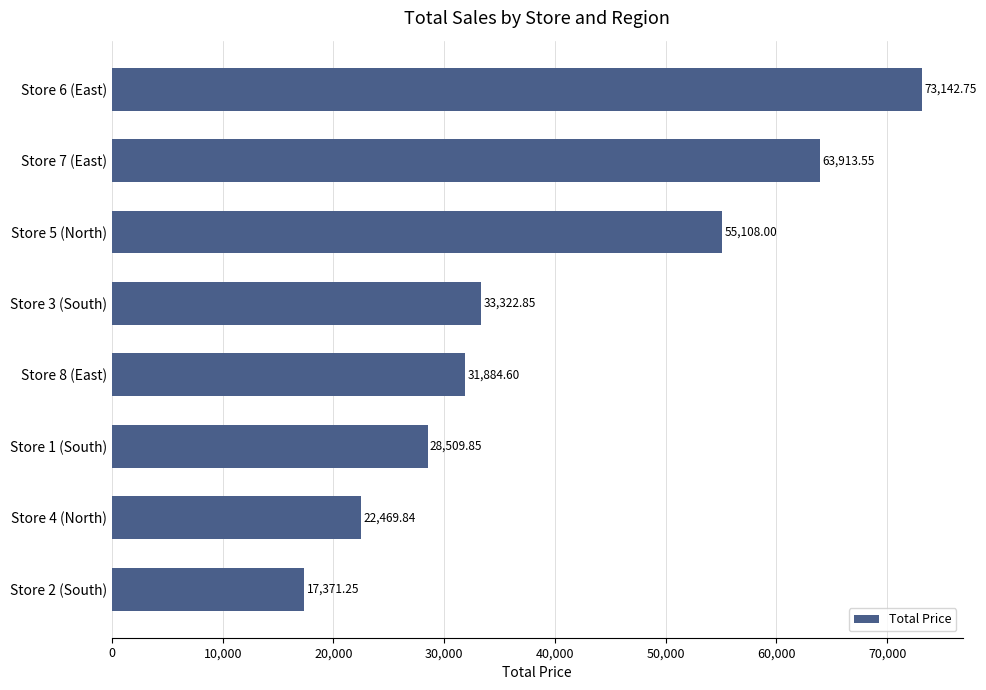

Rank the categories by value from lowest to highest.

Store 2 (South), Store 4 (North), Store 1 (South), Store 8 (East), Store 3 (South), Store 5 (North), Store 7 (East), Store 6 (East)